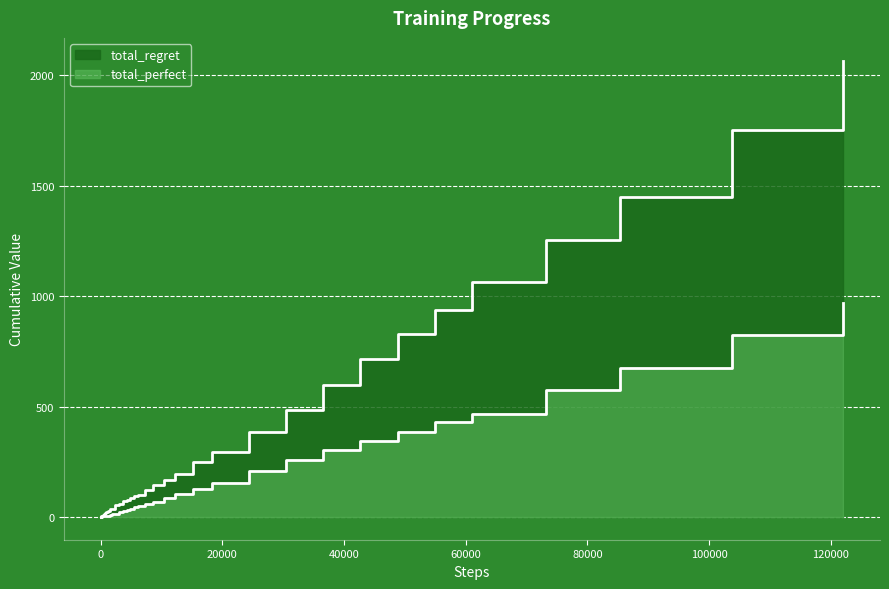

The value of total_perfect at 48800 is 551. True or false?

False